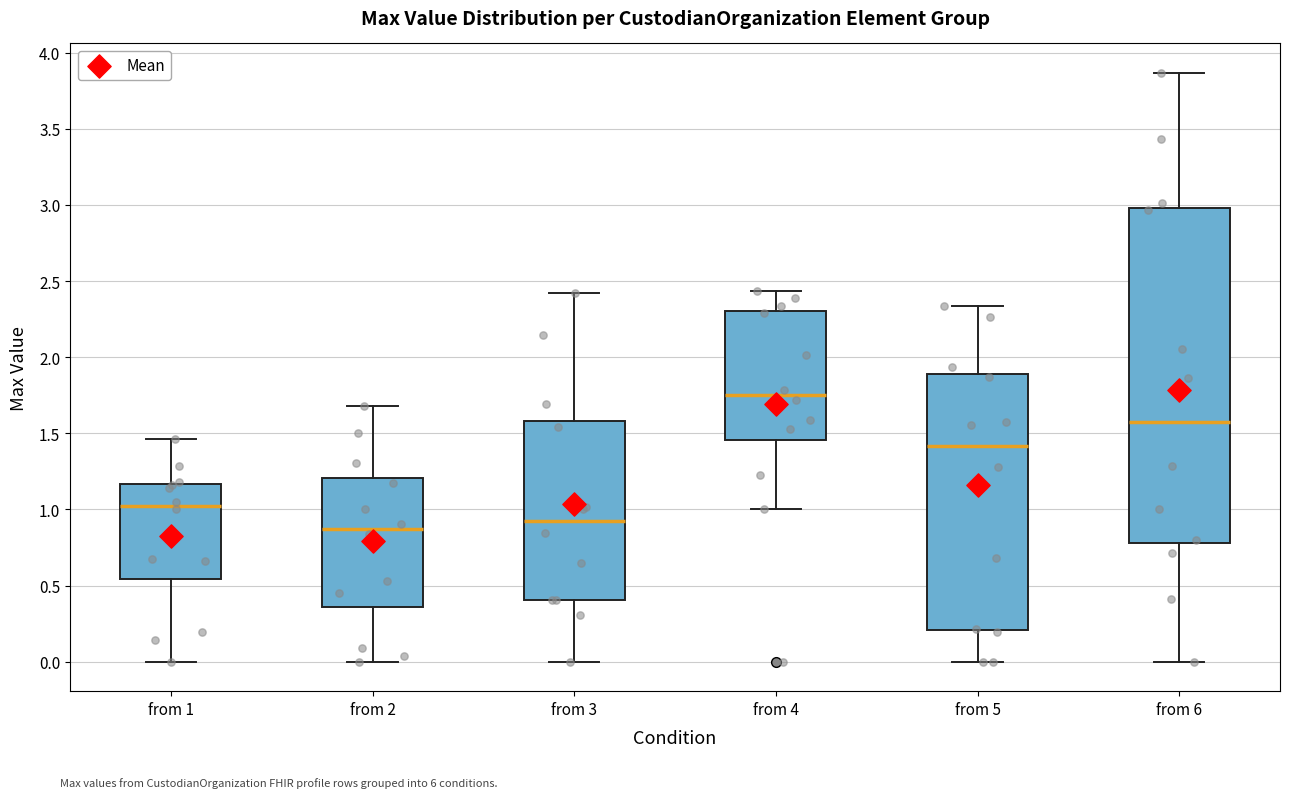

Where does the lower whisker of the box for from 1 end on the y-axis? The values are not printed on the chart, so give them approximately, as read against the axis.

0.00